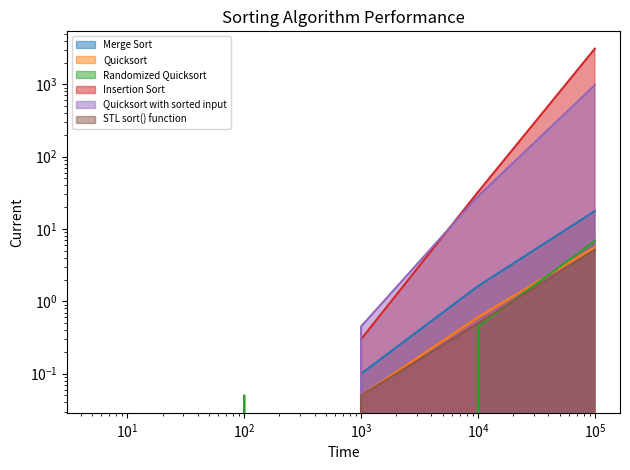

The value of Quicksort at 10000 is 0.2. True or false?

False